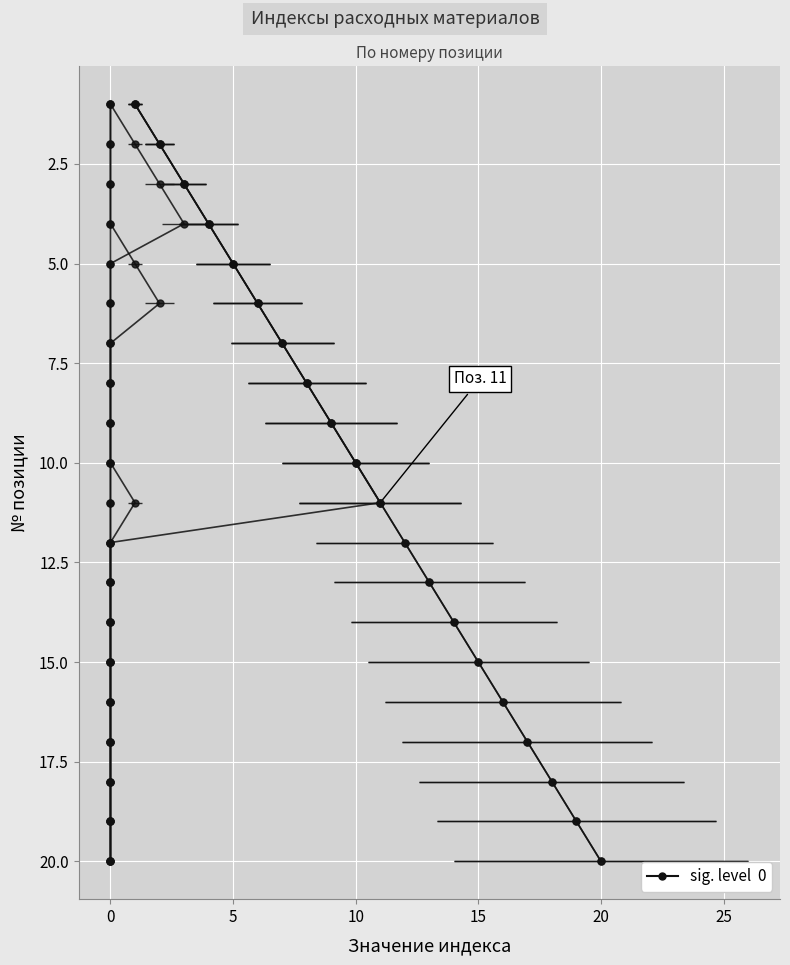

What is the difference between the second highest and second lowest values in the Индекс11 series?

10